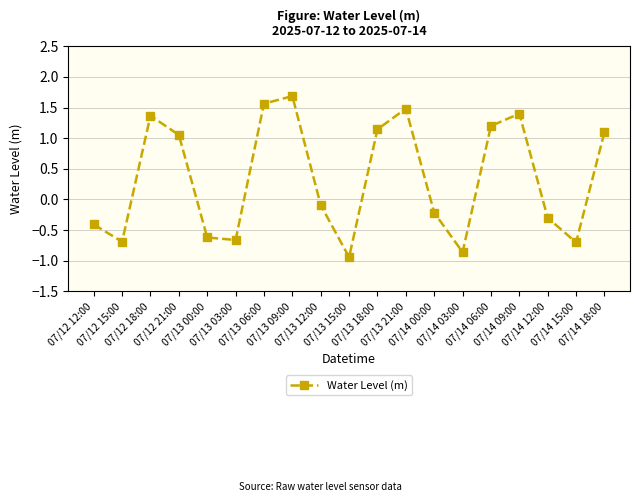

How many negative values are there?

10